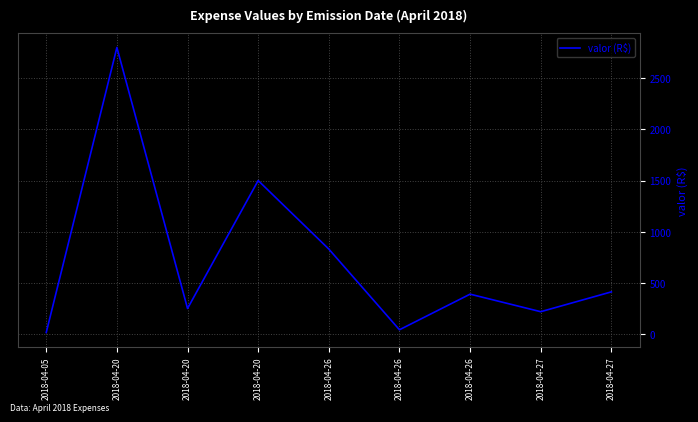

What is the change in value from 2018-04-20 to 2018-04-20?

-1300.0